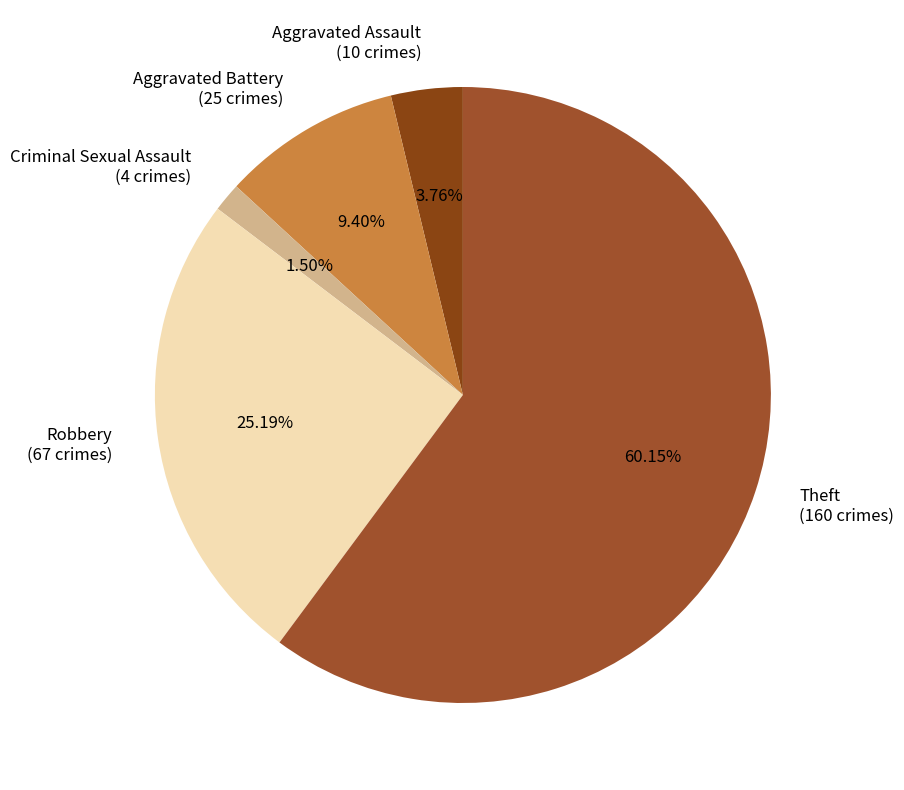

Combined, what portion of the pie is Criminal Sexual Assault and Aggravated Assault?

5.3%